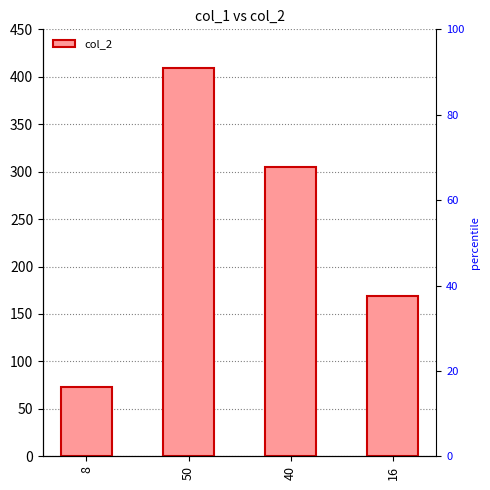

Count the number of categories in the chart.

4